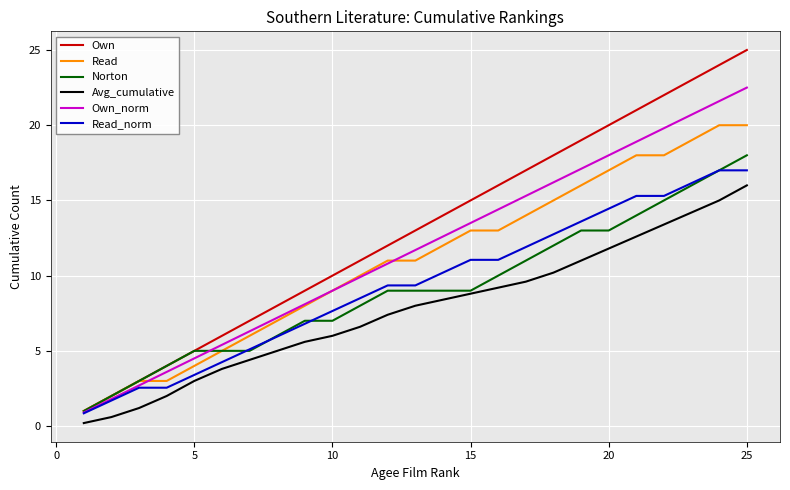

True or false: Avg_cumulative and Own_norm intersect in this chart.

False